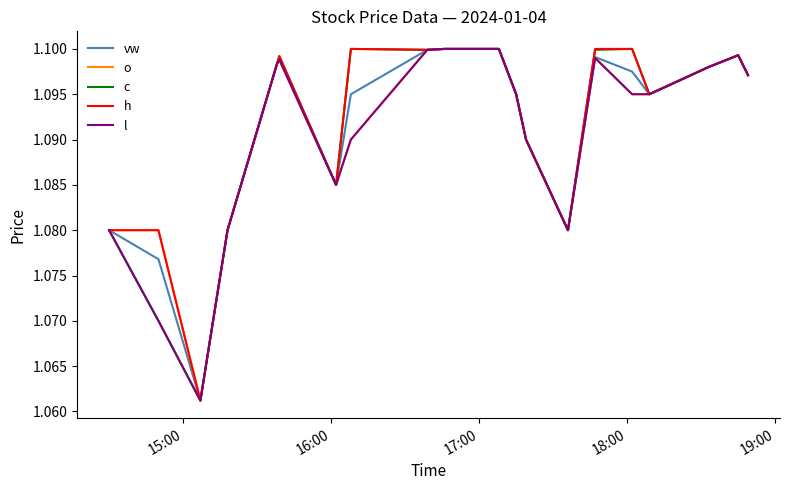

Reading left to right, extract all data points from this chart.

vw: 1.1	1.1	1.1	1.1	1.1	1.1	1.1	1.1	1.1	1.1	1.1	1.1	1.1	1.1	1.1	1.1	1.1	1.1	1.1	1.1
o: 1.1	1.1	1.1	1.1	1.1	1.1	1.1	1.1	1.1	1.1	1.1	1.1	1.1	1.1	1.1	1.1	1.1	1.1	1.1	1.1
c: 1.1	1.1	1.1	1.1	1.1	1.1	1.1	1.1	1.1	1.1	1.1	1.1	1.1	1.1	1.1	1.1	1.1	1.1	1.1	1.1
h: 1.1	1.1	1.1	1.1	1.1	1.1	1.1	1.1	1.1	1.1	1.1	1.1	1.1	1.1	1.1	1.1	1.1	1.1	1.1	1.1
l: 1.1	1.1	1.1	1.1	1.1	1.1	1.1	1.1	1.1	1.1	1.1	1.1	1.1	1.1	1.1	1.1	1.1	1.1	1.1	1.1